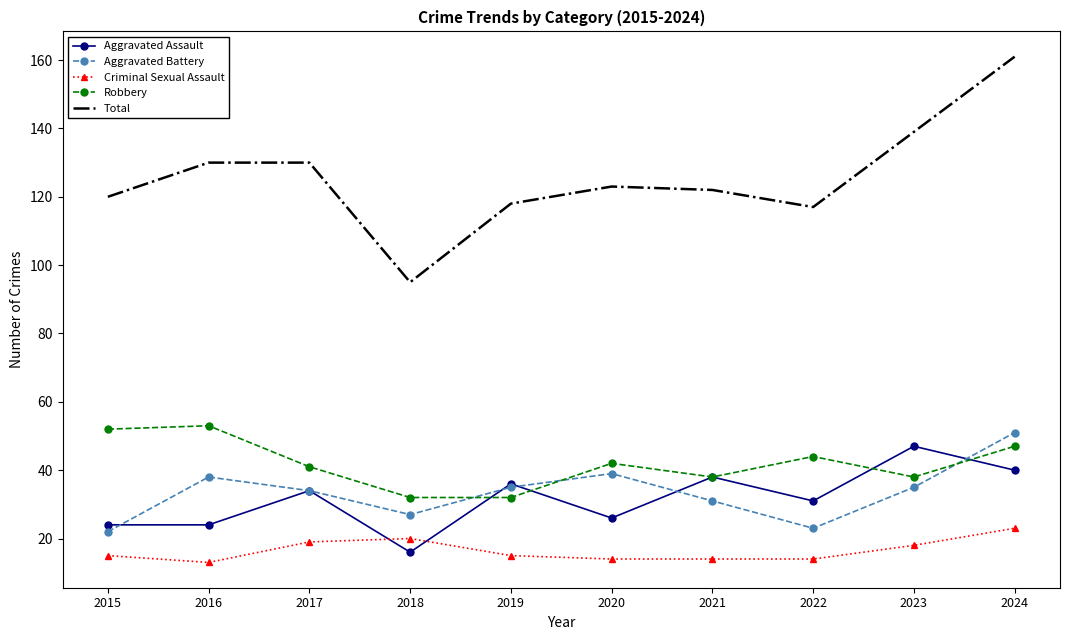

Reading right to left, transcribe all the data shown in this chart.

Aggravated Assault: 40	47	31	38	26	36	16	34	24	24
Aggravated Battery: 51	35	23	31	39	35	27	34	38	22
Criminal Sexual Assault: 23	18	14	14	14	15	20	19	13	15
Robbery: 47	38	44	38	42	32	32	41	53	52
Total: 161	139	117	122	123	118	95	130	130	120